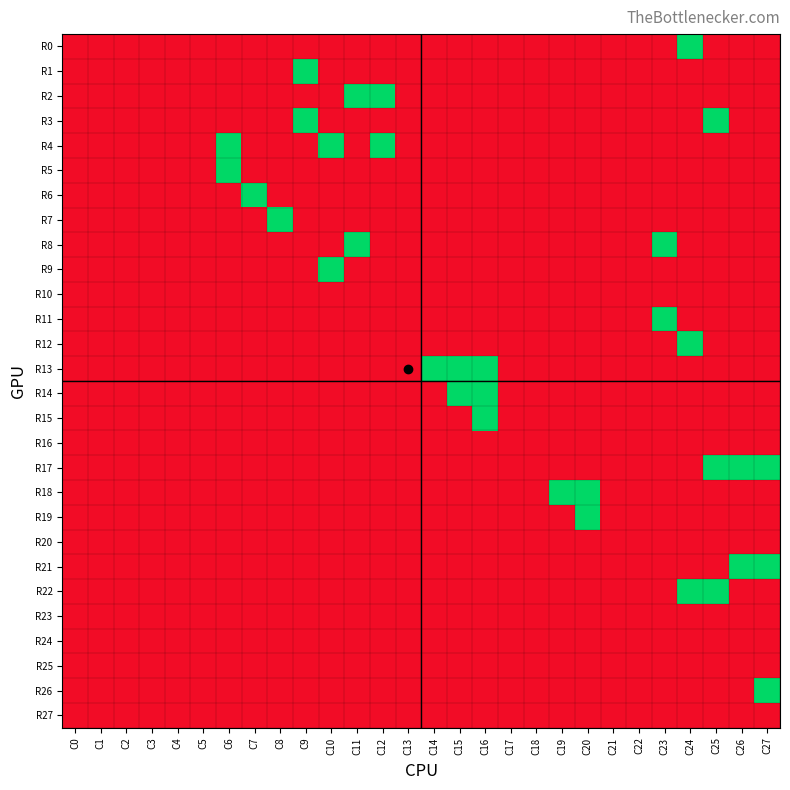

Which series has the largest total across all categories?

R4